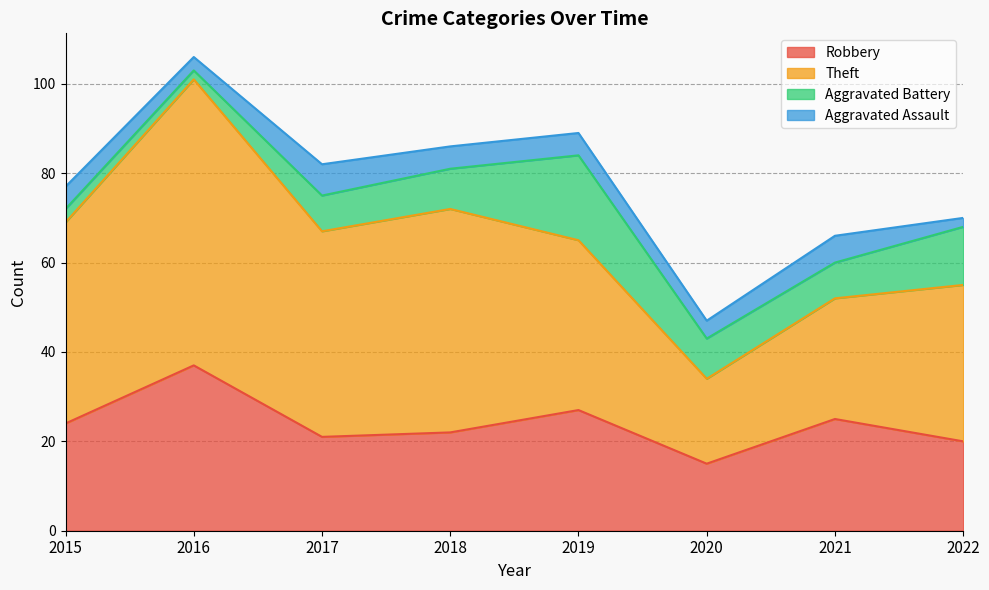

In Theft, how many points are higher than both neighbors (excluding endpoints)?

2